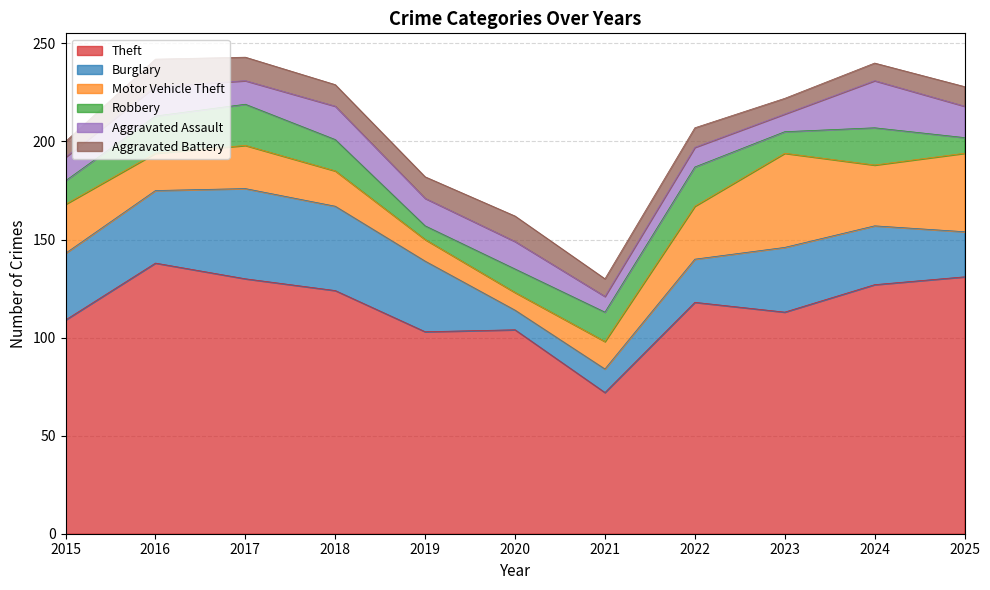

At which label is Theft closest to 105?

2020